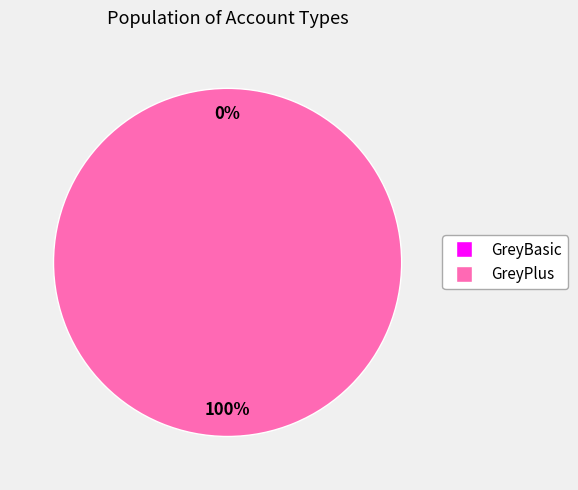

Does any single category account for the majority?

Yes